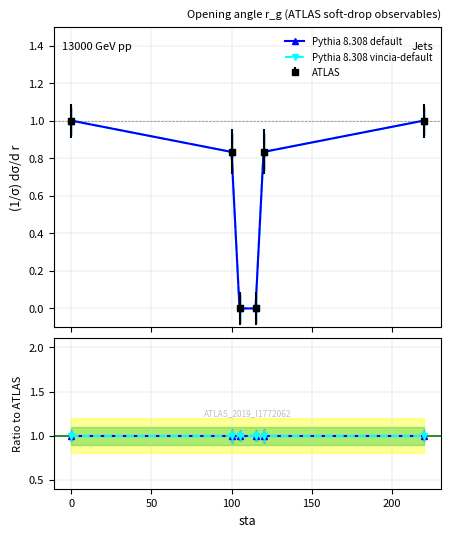

At how many categories does at least one series exceed 0?

4